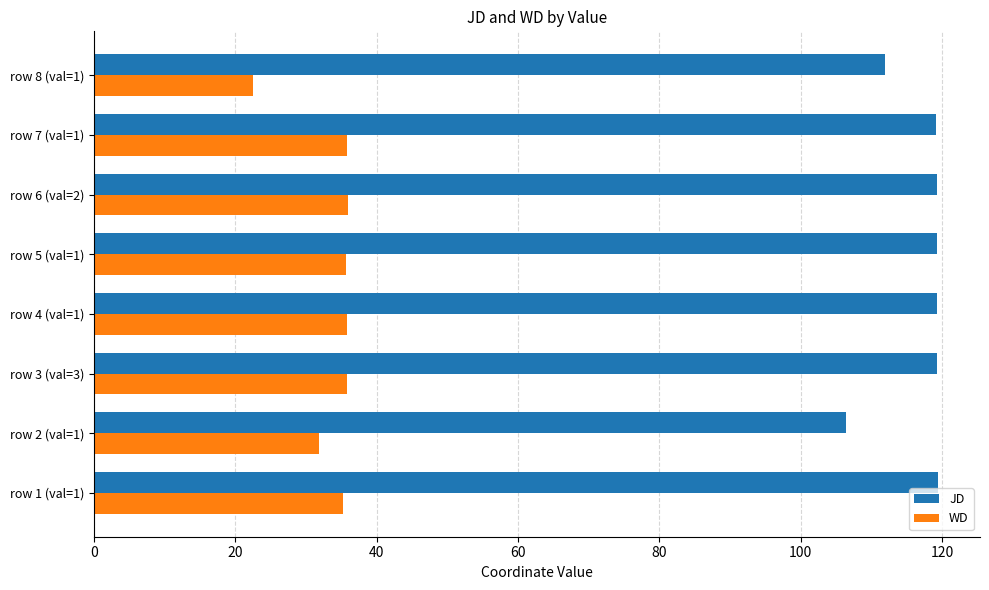

Rank the series by their maximum value, from lowest to highest.

WD, JD